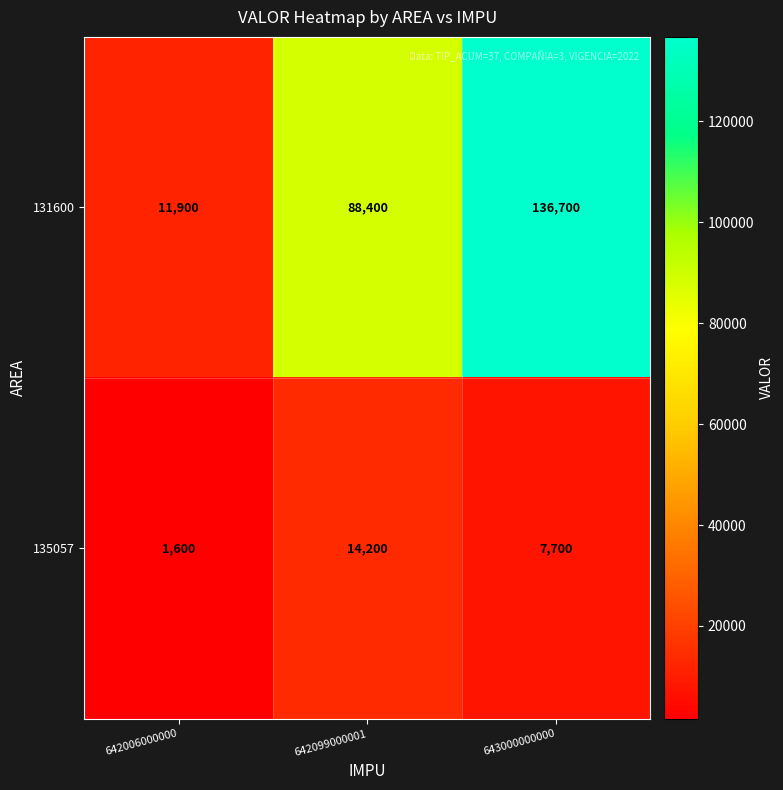

What is the difference between the highest and lowest values at 643000000000?

129000